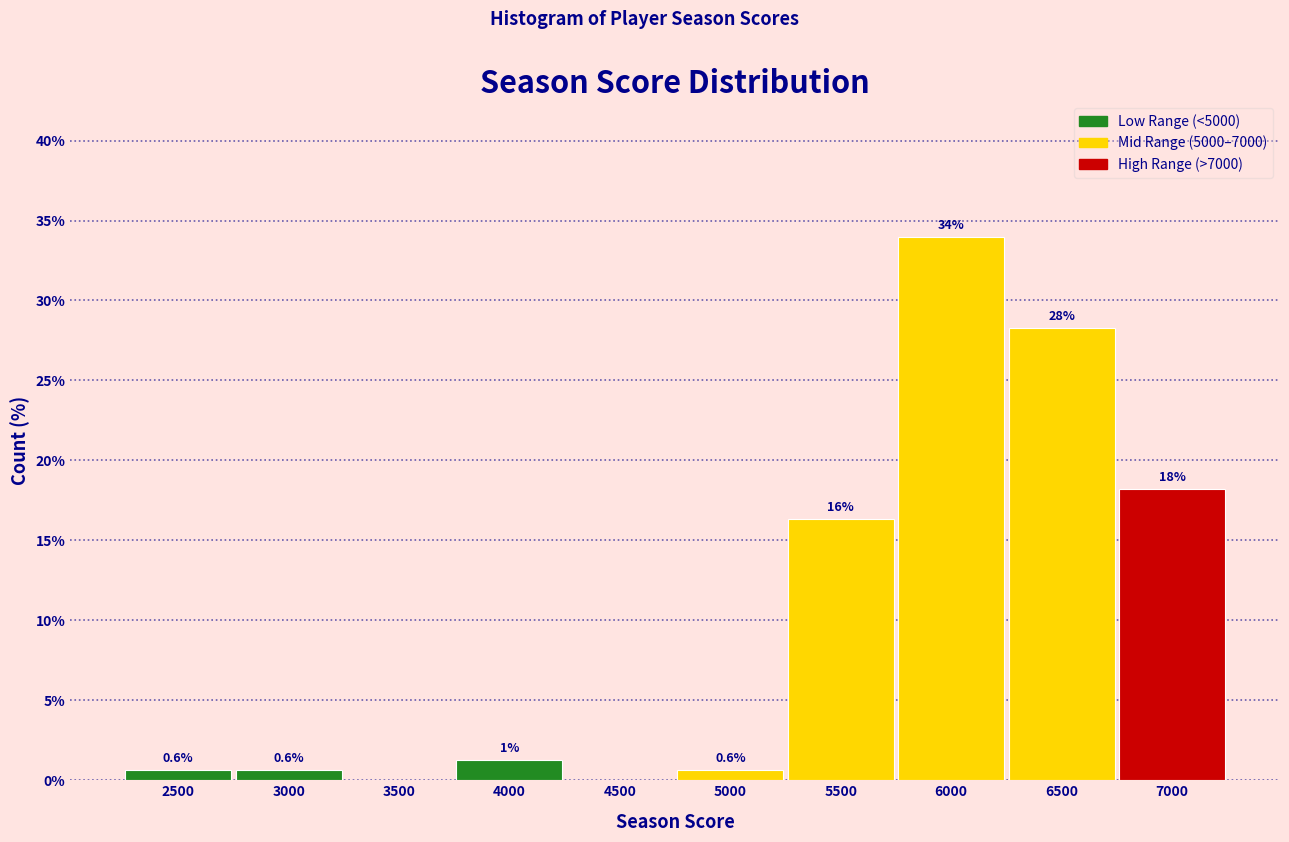

What is the greatest value displayed?

34.0